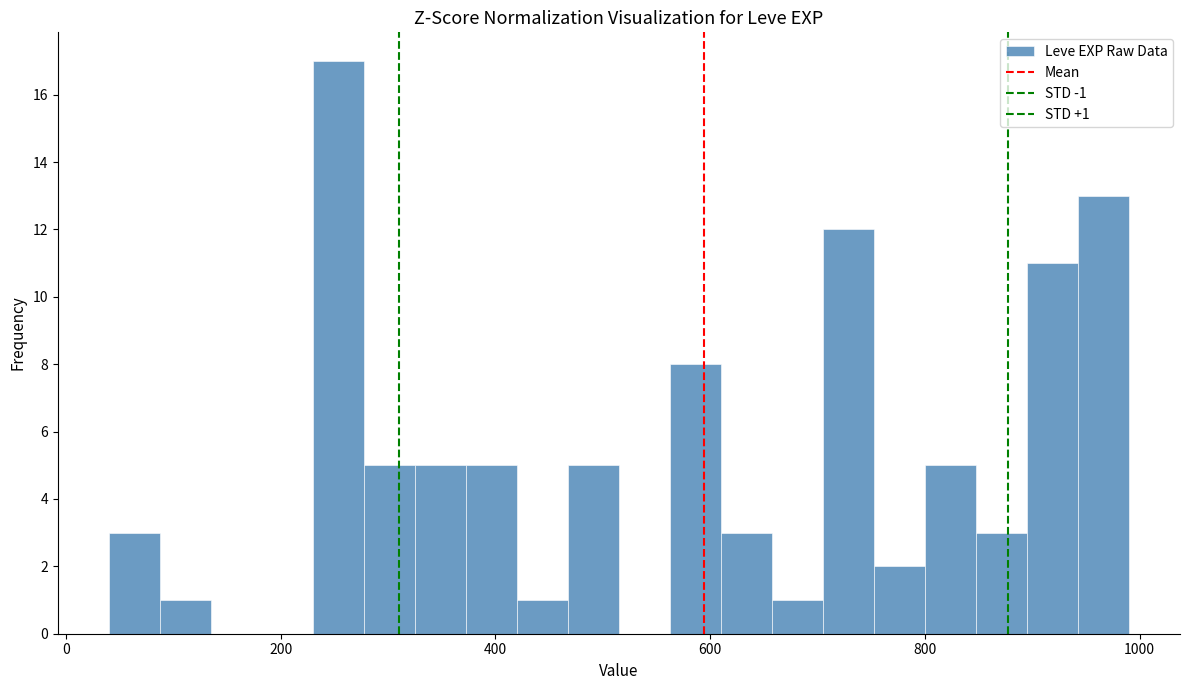

Around what value on the x-axis is the tallest bar? Give the approximate position of its centre, as read against the axis.

260